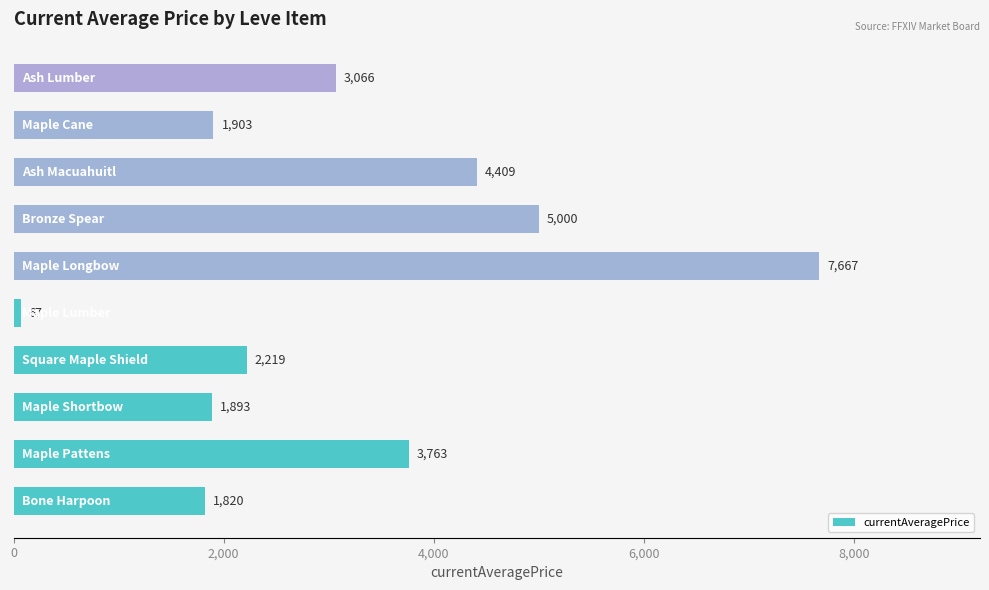

What is the minimum value shown in the chart?

67